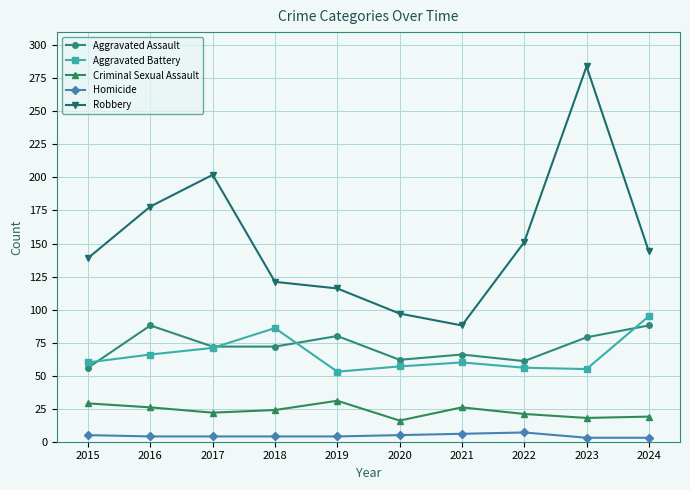

True or false: Homicide and Robbery cross at least once.

False